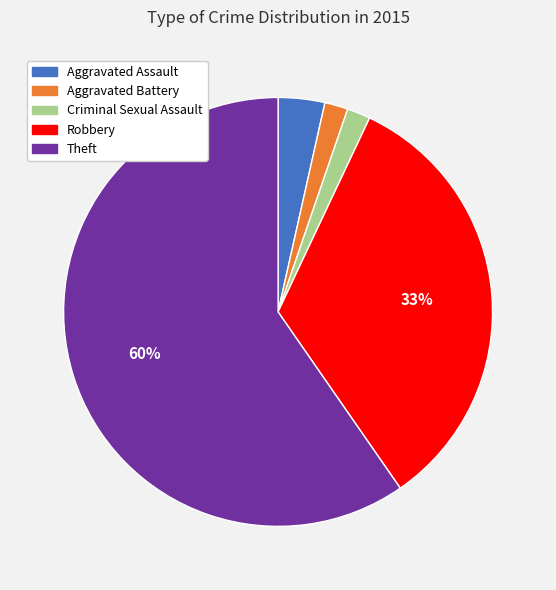

To the nearest percent, what is the combined percentage of Aggravated Assault and Theft?

63%